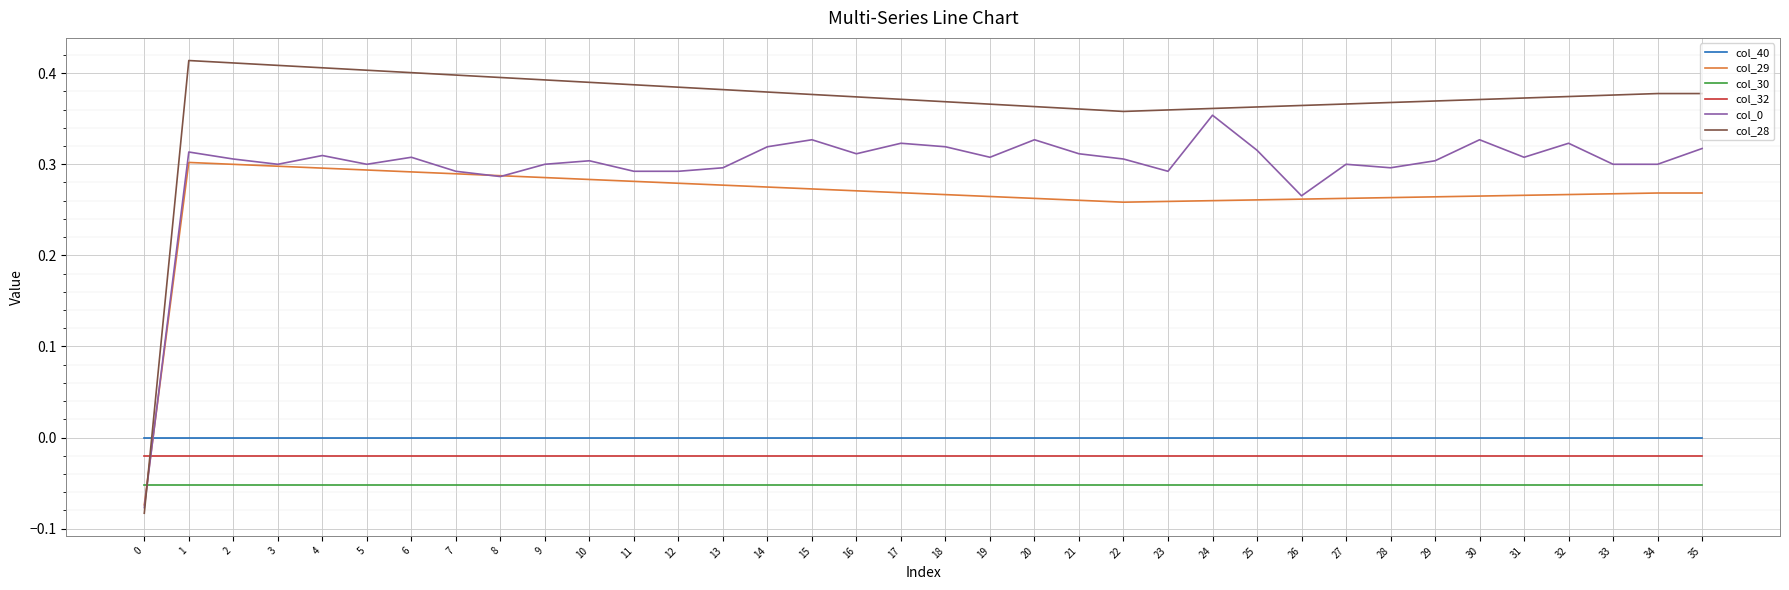

True or false: col_28 and col_32 cross at least once.

True